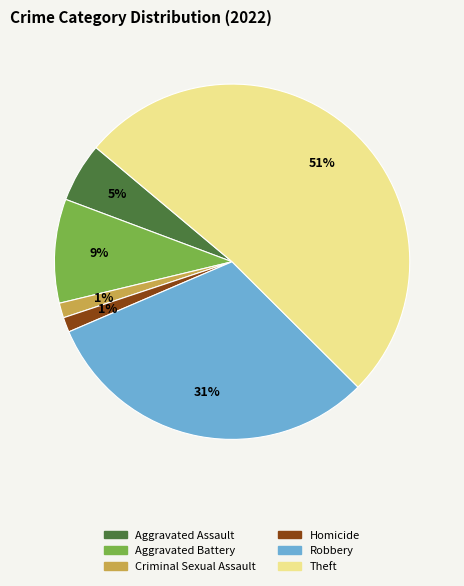

Does any single category account for the majority?

Yes